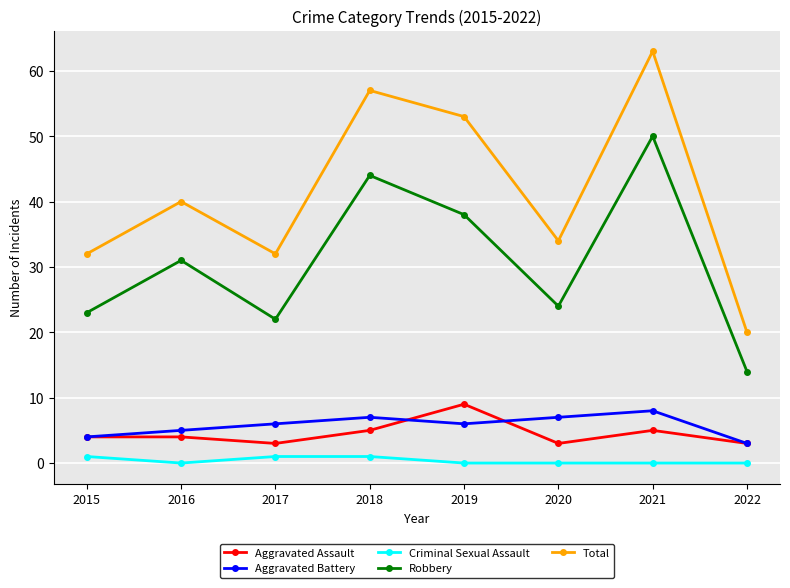

What is the value of the Criminal Sexual Assault point at the 4th from the left?

1